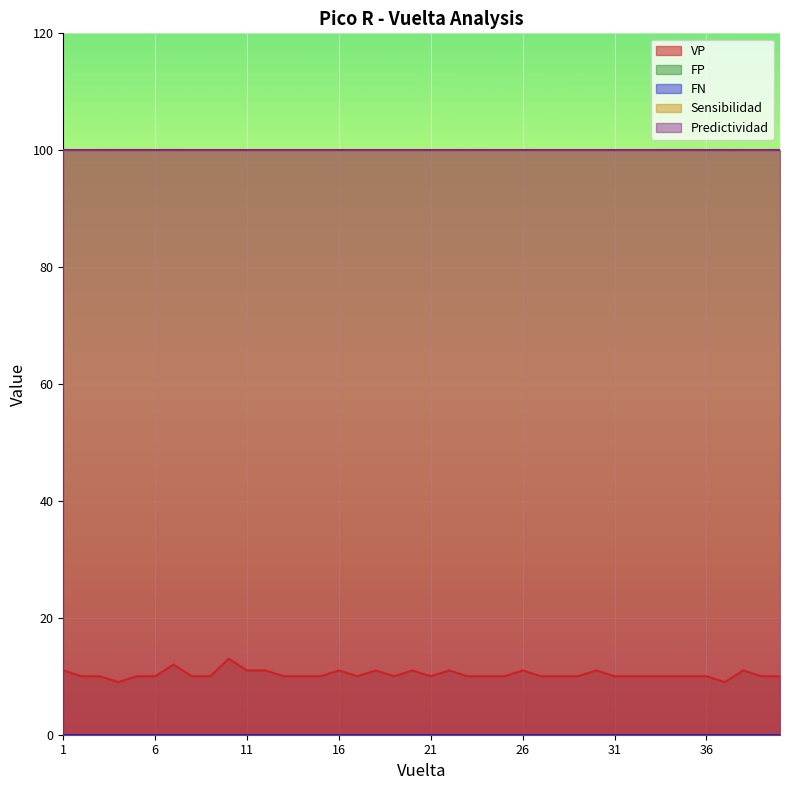

Reading left to right, list all the values displayed in this chart.

VP: 11	10	10	9	10	10	12	10	10	13	11	11	10	10	10	11	10	11	10	11	10	11	10	10	10	11	10	10	10	11	10	10	10	10	10	10	9	11	10	10
FP: 0	0	0	0	0	0	0	0	0	0	0	0	0	0	0	0	0	0	0	0	0	0	0	0	0	0	0	0	0	0	0	0	0	0	0	0	0	0	0	0
FN: 0	0	0	0	0	0	0	0	0	0	0	0	0	0	0	0	0	0	0	0	0	0	0	0	0	0	0	0	0	0	0	0	0	0	0	0	0	0	0	0
Sensibilidad: 100	100	100	100	100	100	100	100	100	100	100	100	100	100	100	100	100	100	100	100	100	100	100	100	100	100	100	100	100	100	100	100	100	100	100	100	100	100	100	100
Predictividad: 100	100	100	100	100	100	100	100	100	100	100	100	100	100	100	100	100	100	100	100	100	100	100	100	100	100	100	100	100	100	100	100	100	100	100	100	100	100	100	100